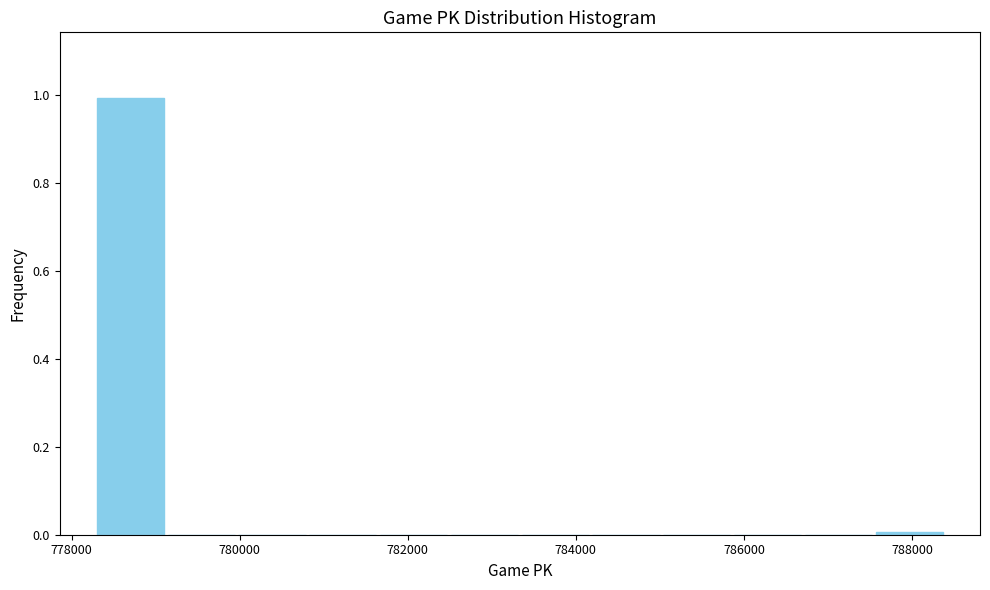

Reading left to right, list every bar in this chart as the range it spans on the x-axis followed by its height. Neither the bar edges nor the heights are printed on the chart, so give them approximately, as read against the axes.

778200 to 779200: 1
779200 to 780000: 0
780000 to 780800: 0
780800 to 781600: 0
781600 to 782400: 0
782400 to 783400: 0
783400 to 784200: 0
784200 to 785000: 0
785000 to 785800: 0
785800 to 786800: 0
786800 to 787600: 0
787600 to 788400: under 0.02